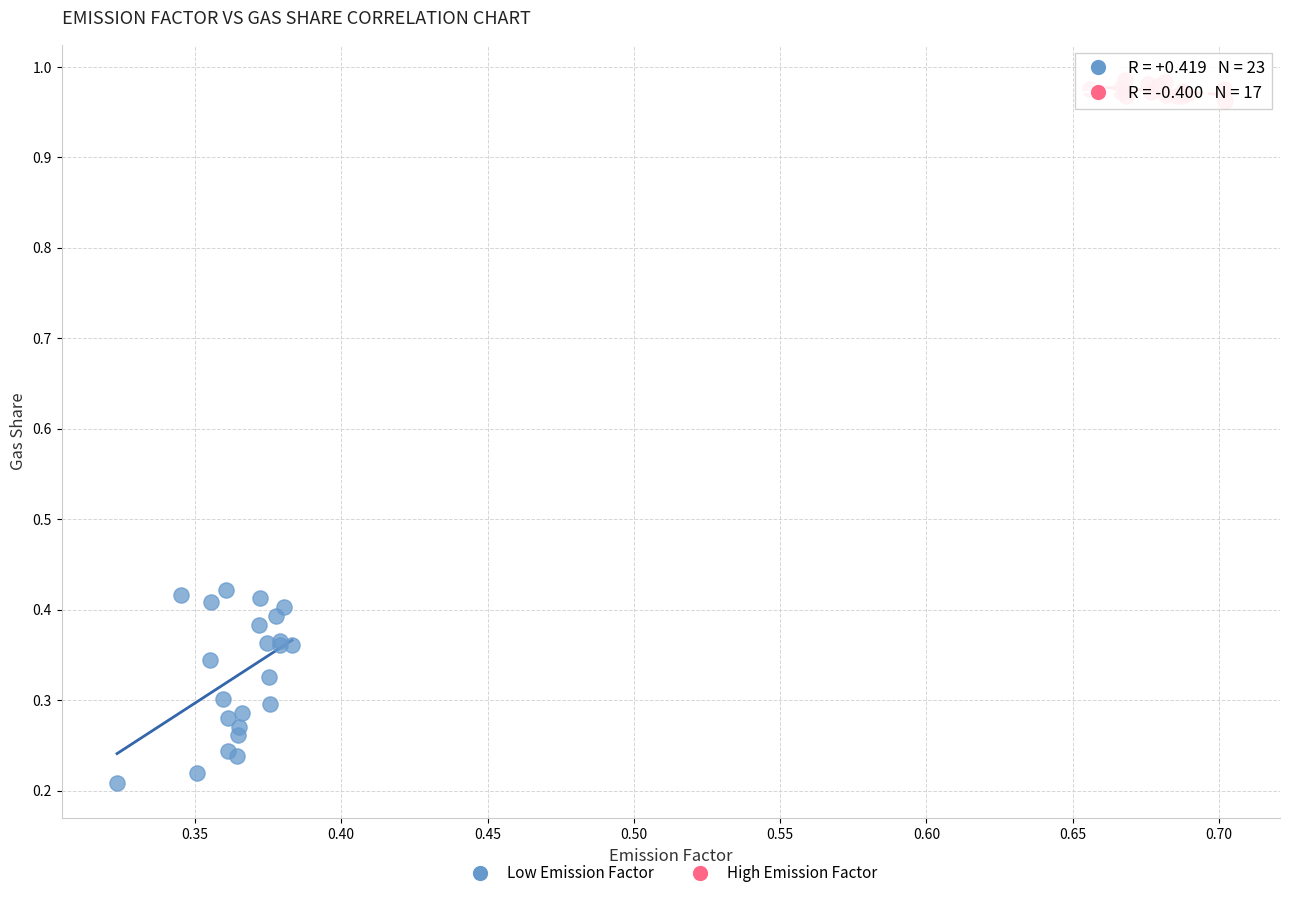

Which series reaches the minimum Y coordinate?

Low Emission Factor